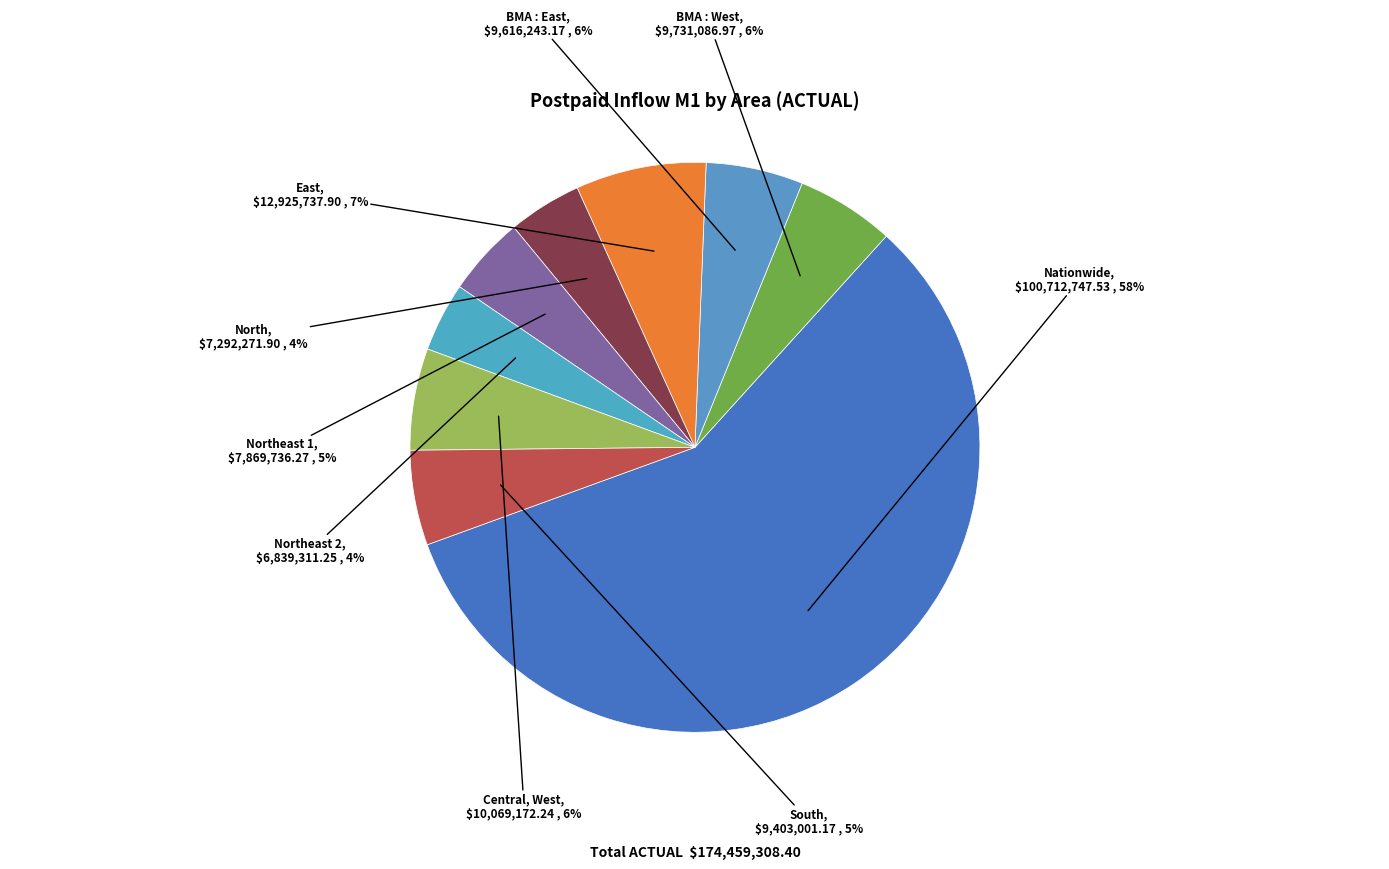

To the nearest percent, what percentage of the pie is Northeast 2?

4%